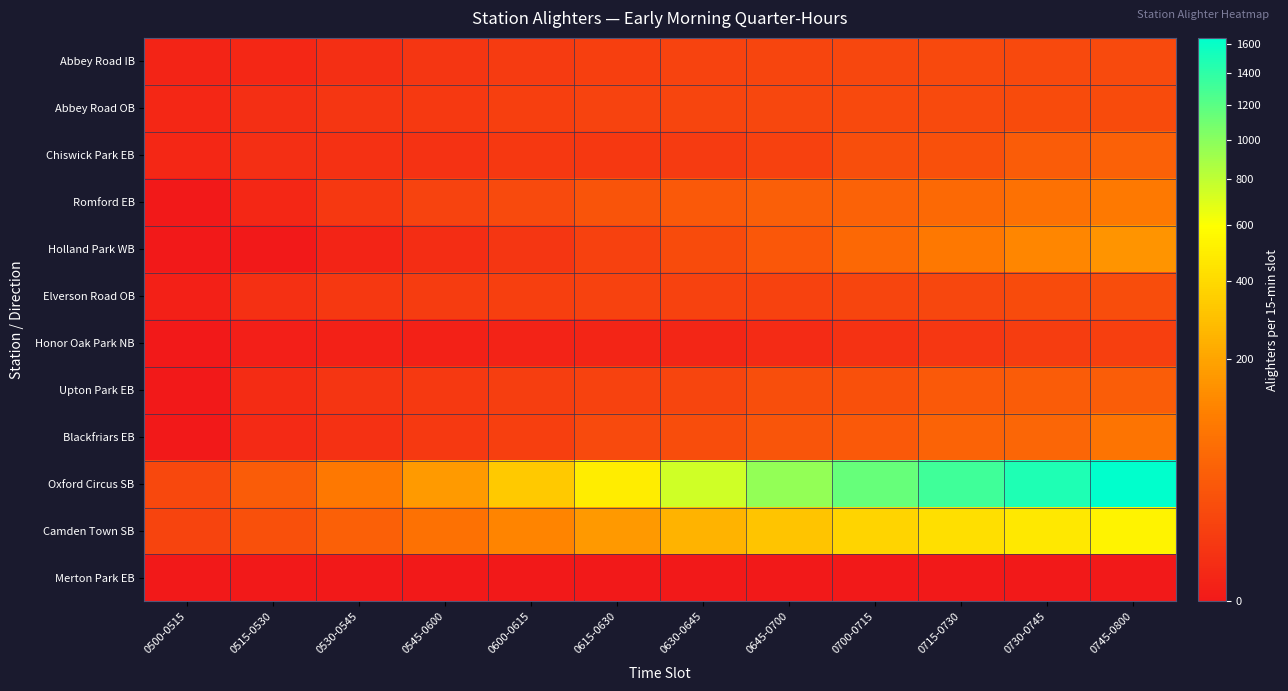

Reading right to left, list all the values displayed in this chart.

Abbey Road IB: 0745-0800=17.3	0730-0745=16.1	0715-0730=16.3	0700-0715=14.7	0645-0700=13.5	0630-0645=11.4	0615-0630=9.5	0600-0615=6.6	0545-0600=4.7	0530-0545=2.3	0515-0530=0.8	0500-0515=0.4
Abbey Road OB: 0745-0800=18.3	0730-0745=18.9	0715-0730=17.1	0700-0715=16.8	0645-0700=14.6	0630-0645=13.6	0615-0630=12.1	0600-0615=9.8	0545-0600=6.1	0530-0545=4.8	0515-0530=2.4	0500-0515=0.8
Chiswick Park EB: 0745-0800=44.7	0730-0745=38.1	0715-0730=23.7	0700-0715=20.6	0645-0700=10.3	0630-0645=6.9	0615-0630=5.6	0600-0615=5.5	0545-0600=3.4	0530-0545=2.8	0515-0530=2.4	0500-0515=0.9
Romford EB: 0745-0800=90.4	0730-0745=72.3	0715-0730=58.1	0700-0715=46.9	0645-0700=40.7	0630-0645=33.3	0615-0630=26.6	0600-0615=17.4	0545-0600=11.5	0530-0545=5.6	0515-0530=0.9	0500-0515=0.0
Holland Park WB: 0745-0800=156.7	0730-0745=123.4	0715-0730=88.0	0700-0715=57.5	0645-0700=31.3	0630-0645=18.9	0615-0630=10.1	0600-0615=4.6	0545-0600=2.1	0530-0545=0.4	0515-0530=0.0	0500-0515=0.0
Elverson Road OB: 0745-0800=19.2	0730-0745=18.1	0715-0730=14.8	0700-0715=13.2	0645-0700=11.0	0630-0645=11.2	0615-0630=11.3	0600-0615=9.7	0545-0600=7.4	0530-0545=5.4	0515-0530=2.8	0500-0515=0.1
Honor Oak Park NB: 0745-0800=9.6	0730-0745=8.2	0715-0730=5.1	0700-0715=3.5	0645-0700=1.4	0630-0645=0.8	0615-0630=0.6	0600-0615=0.4	0545-0600=0.2	0530-0545=0.2	0515-0530=0.1	0500-0515=0.0
Upton Park EB: 0745-0800=39.8	0730-0745=37.7	0715-0730=33.0	0700-0715=23.0	0645-0700=20.5	0630-0645=13.1	0615-0630=11.1	0600-0615=8.4	0545-0600=6.2	0530-0545=4.3	0515-0530=1.6	0500-0515=0.0
Blackfriars EB: 0745-0800=81.1	0730-0745=51.8	0715-0730=49.1	0700-0715=32.5	0645-0700=28.2	0630-0645=20.0	0615-0630=17.3	0600-0615=9.3	0545-0600=6.5	0530-0545=3.0	0515-0530=1.2	0500-0515=0.0
Oxford Circus SB: 0745-0800=1645.3	0730-0745=1476.8	0715-0730=1317.6	0700-0715=1151.1	0645-0700=957.1	0630-0645=748.1	0615-0630=498.6	0600-0615=326.6	0545-0600=172.0	0530-0545=88.8	0515-0530=38.4	0500-0515=15.4
Camden Town SB: 0745-0800=531.3	0730-0745=475.9	0715-0730=425.9	0700-0715=377.4	0645-0700=312.9	0630-0645=247.8	0615-0630=167.5	0600-0615=115.8	0545-0600=71.9	0530-0545=42.2	0515-0530=23.7	0500-0515=12.7
Merton Park EB: 0745-0800=0.0	0730-0745=0.0	0715-0730=0.0	0700-0715=0.0	0645-0700=0.0	0630-0645=0.0	0615-0630=0.0	0600-0615=0.0	0545-0600=0.0	0530-0545=0.0	0515-0530=0.0	0500-0515=0.0